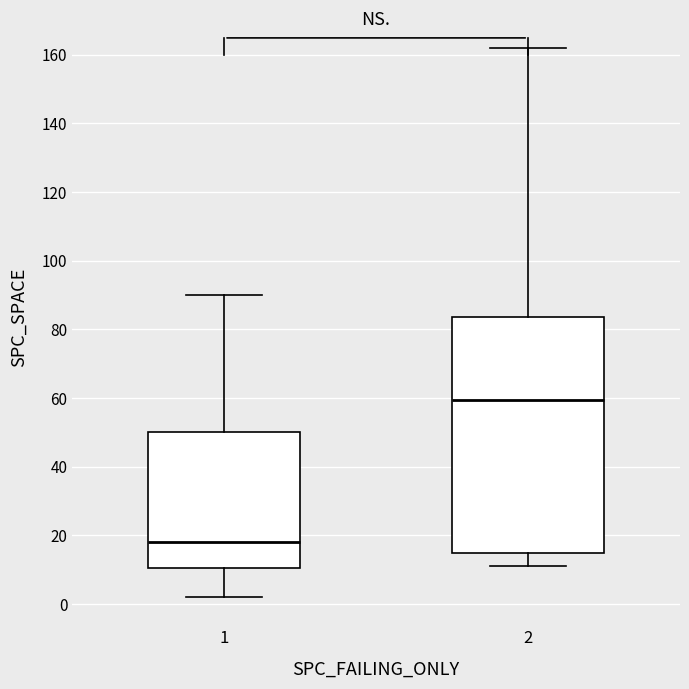

Reading left to right, transcribe this box plot: for each box, give where its median line is, the range the box spans, and where its two whiskers end, as read against the y-axis. The values are not printed on the chart, so give them approximately, as read against the axis.

1: median 18, box 10 to 50, whiskers 2 to 90
2: median 60, box 16 to 84, whiskers 12 to 162